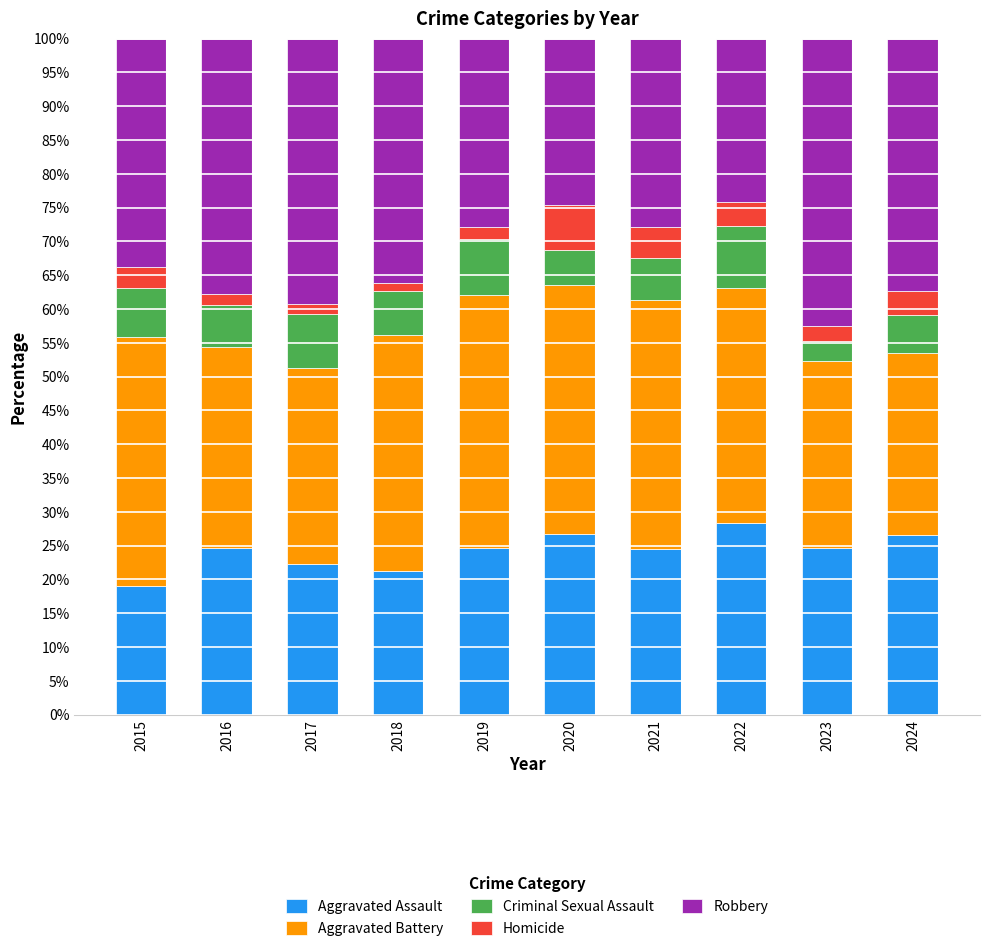

True or false: Aggravated Assault has a value of 46.0 at 2022.

False